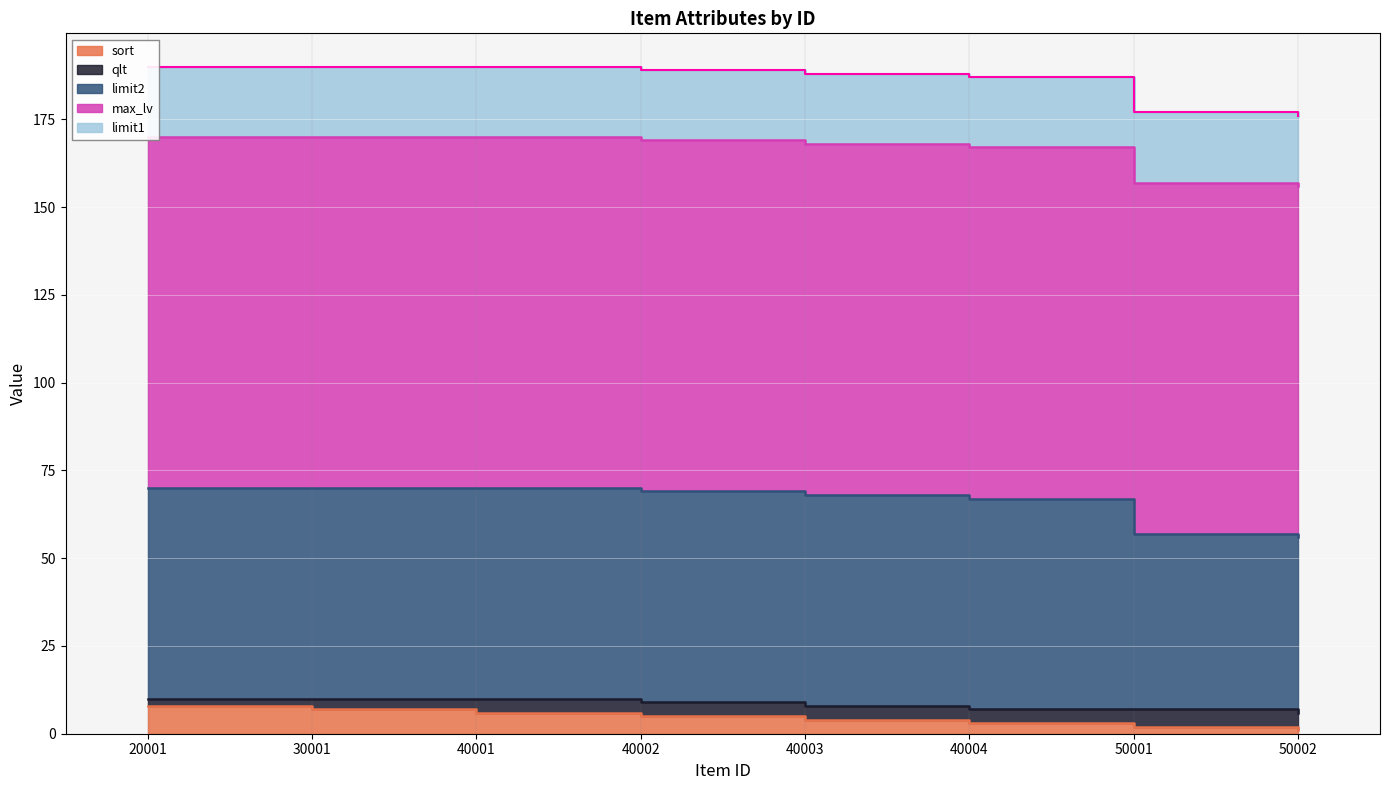

How many lines are shown in the chart?

5